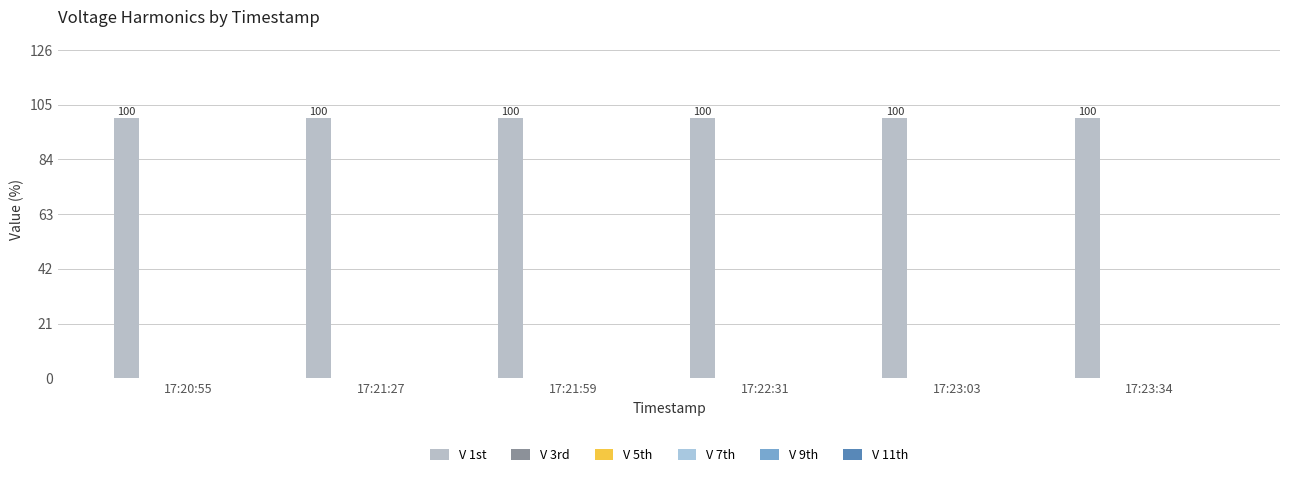

Which series has the largest range (max minus min)?

V 1st